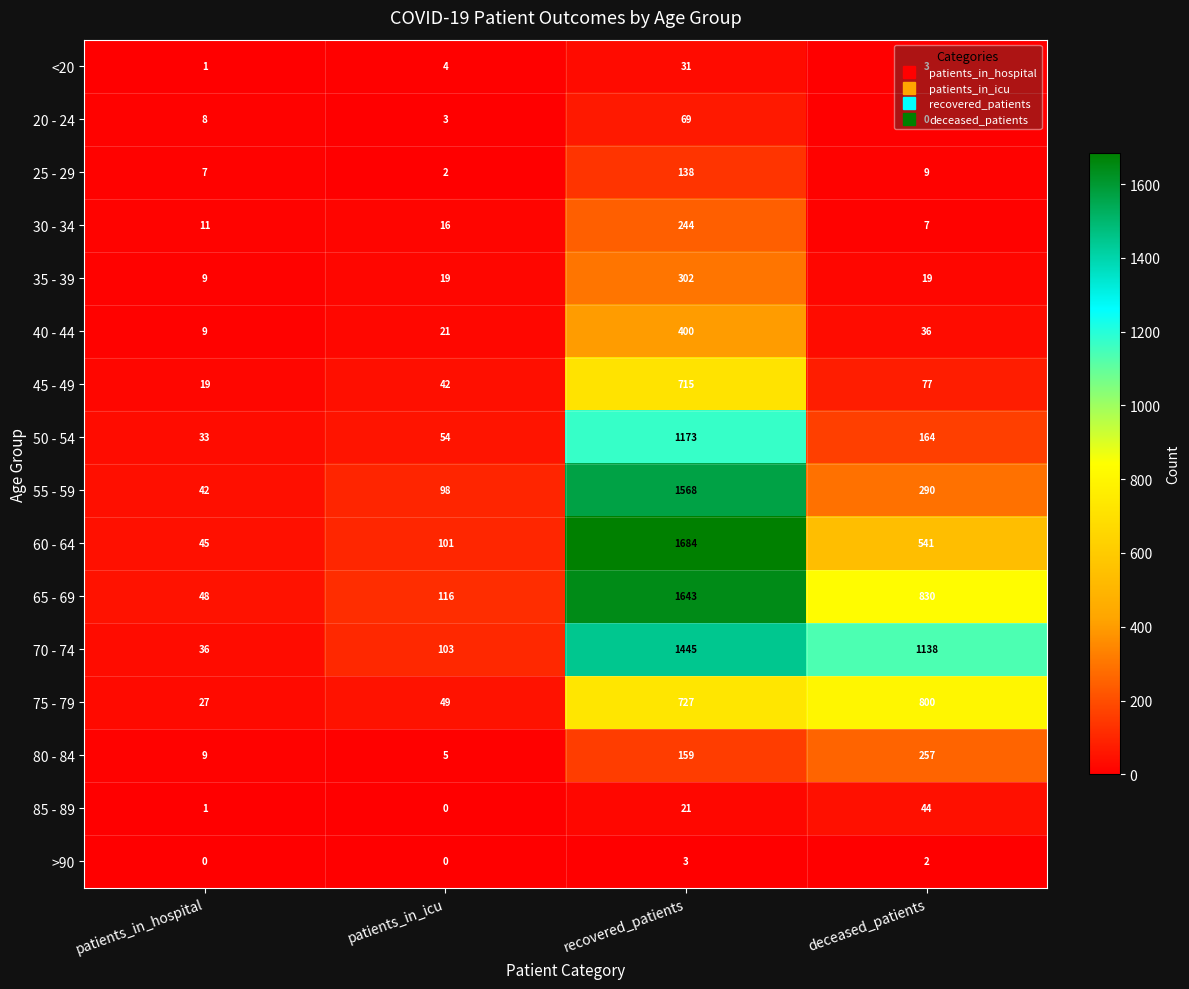

Is the value of 55 - 59 at patients_in_icu greater than the value of 20 - 24 at deceased_patients?

Yes